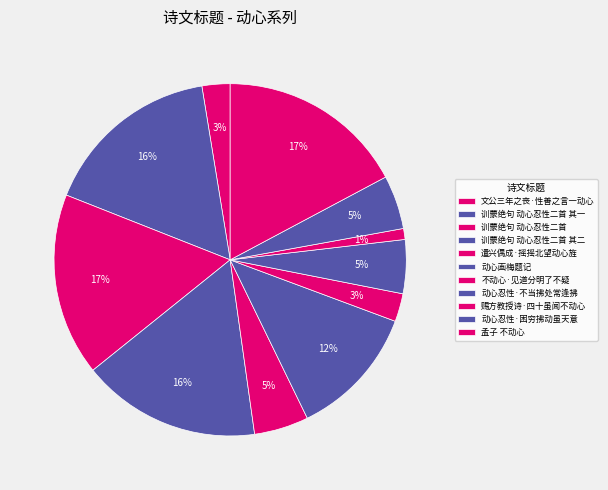

Which slice is the smallest?

赐方教授诗·四十虽闻不动心